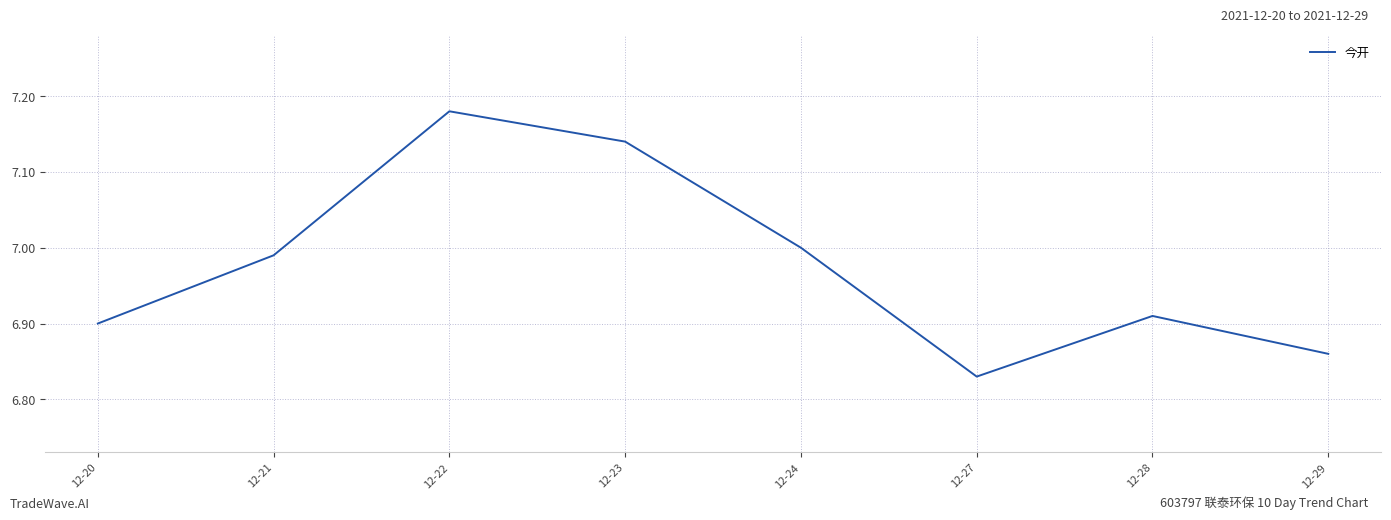

What is the difference between the second highest and second lowest values?

0.3